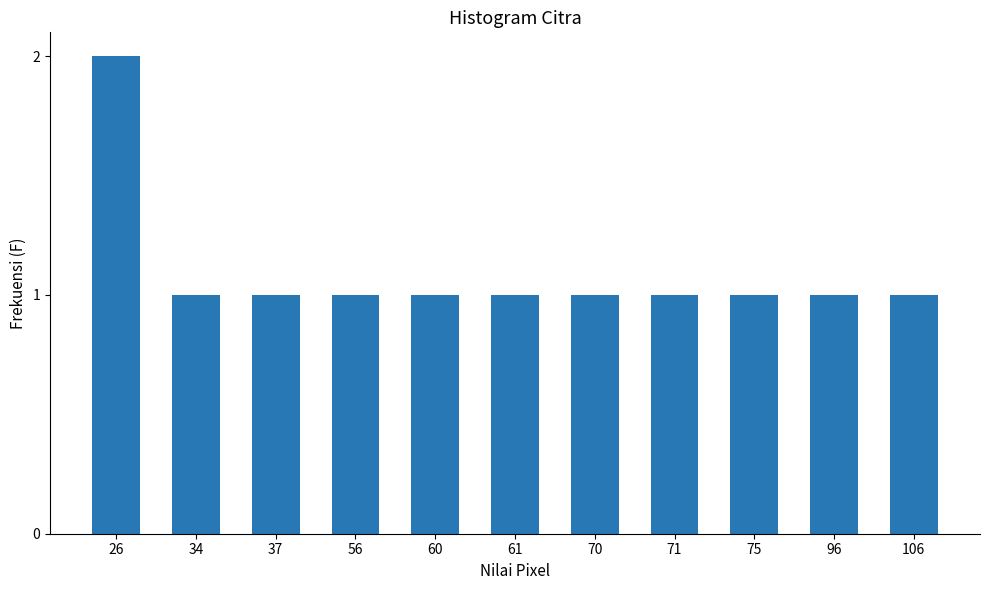

What is the sum of the values at 75 and 26?

3